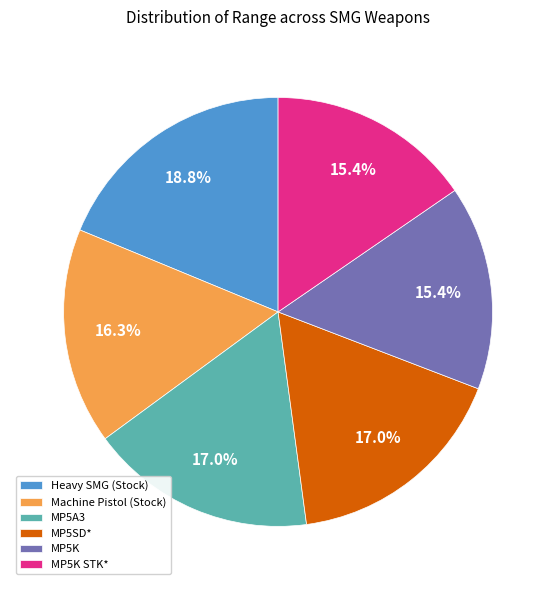

Count the number of slices in the pie.

6